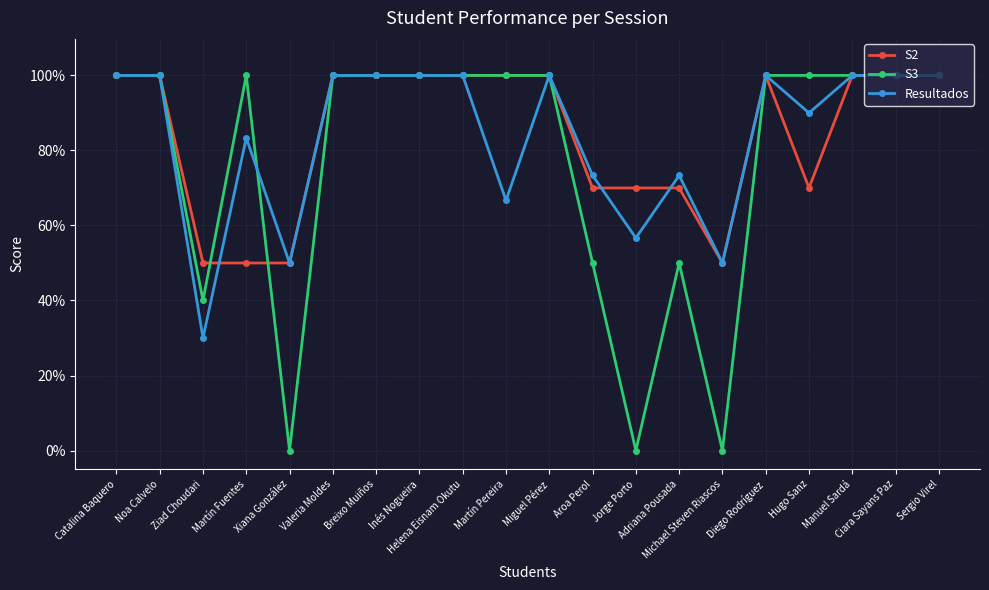

Read the S2 value at Xiana González.

0.5